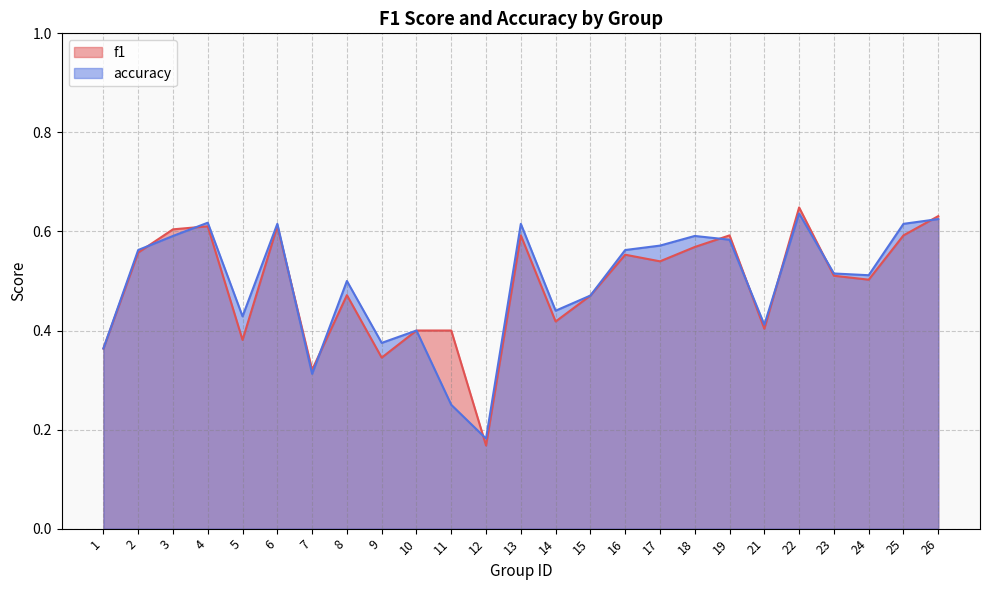

Which label corresponds to the largest value in the chart?

22